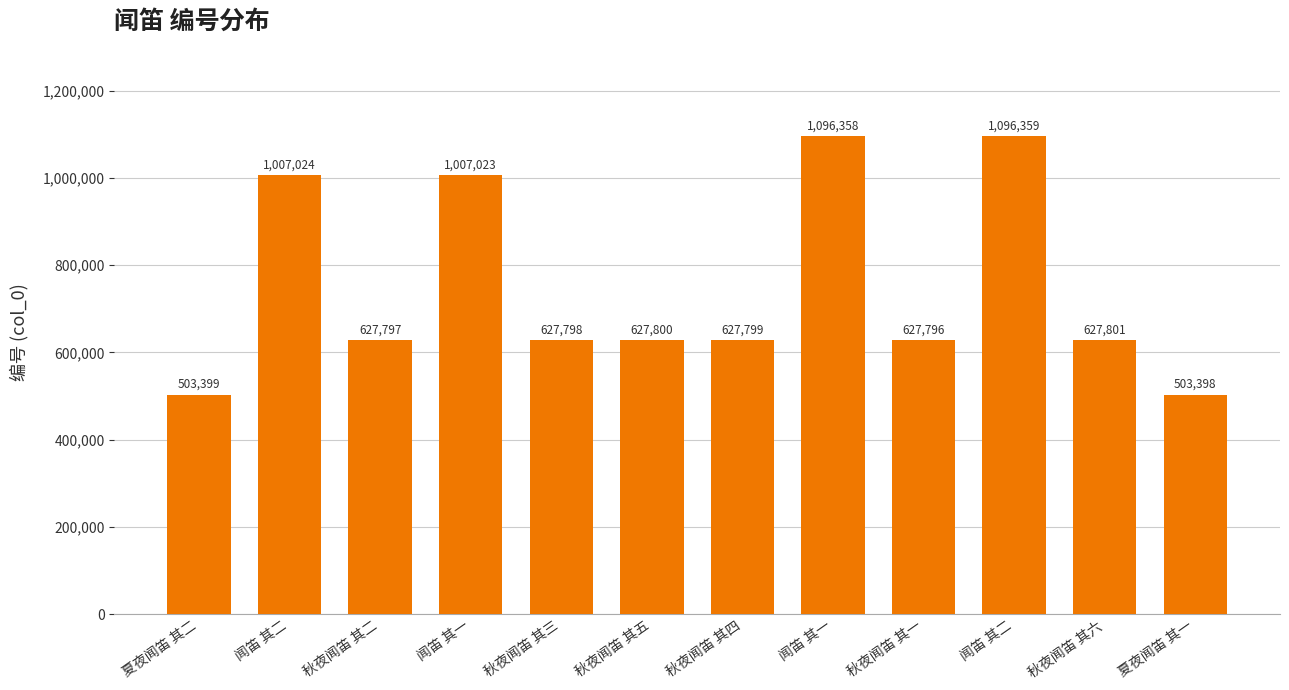

Which label corresponds to the smallest value in the chart?

夏夜闻笛 其一